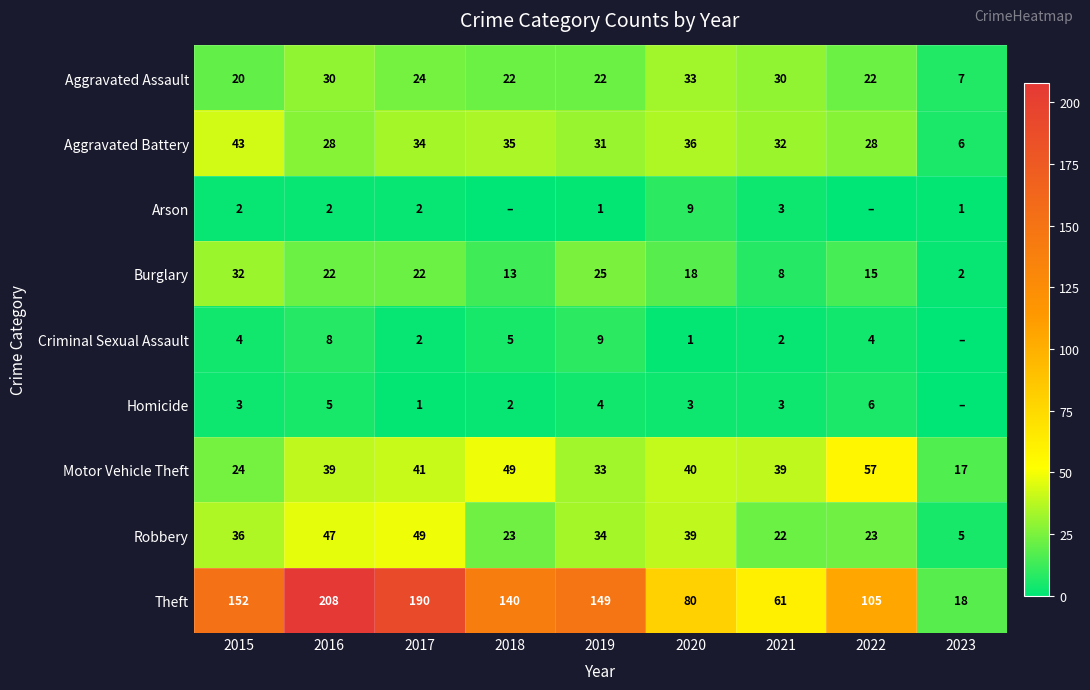

Rank the categories by Theft value from highest to lowest.

2016, 2017, 2015, 2019, 2018, 2022, 2020, 2021, 2023